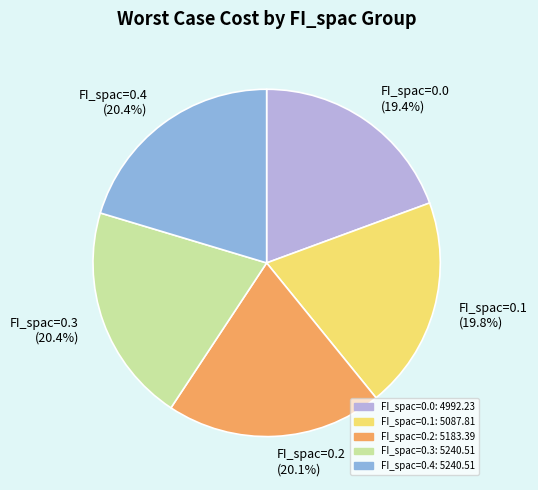

To the nearest percent, what portion does FI_spac=0.4 represent?

20%